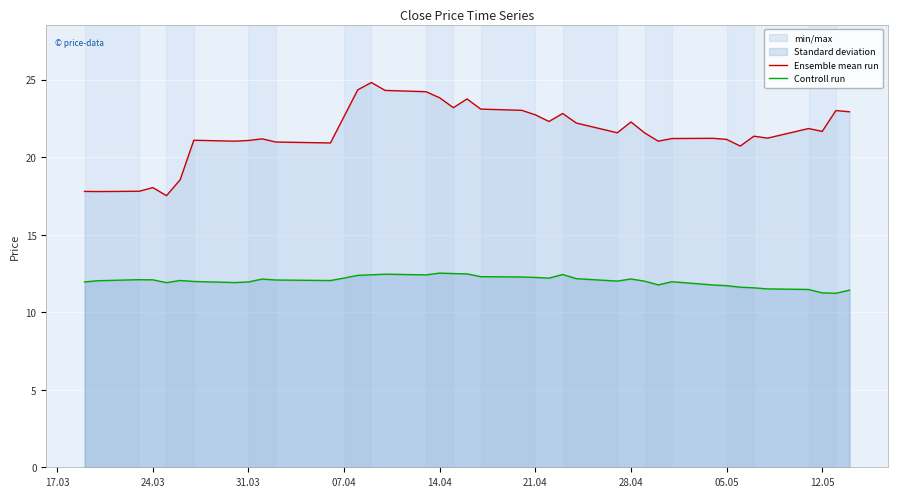

What is the minimum value shown in the chart?

11.2